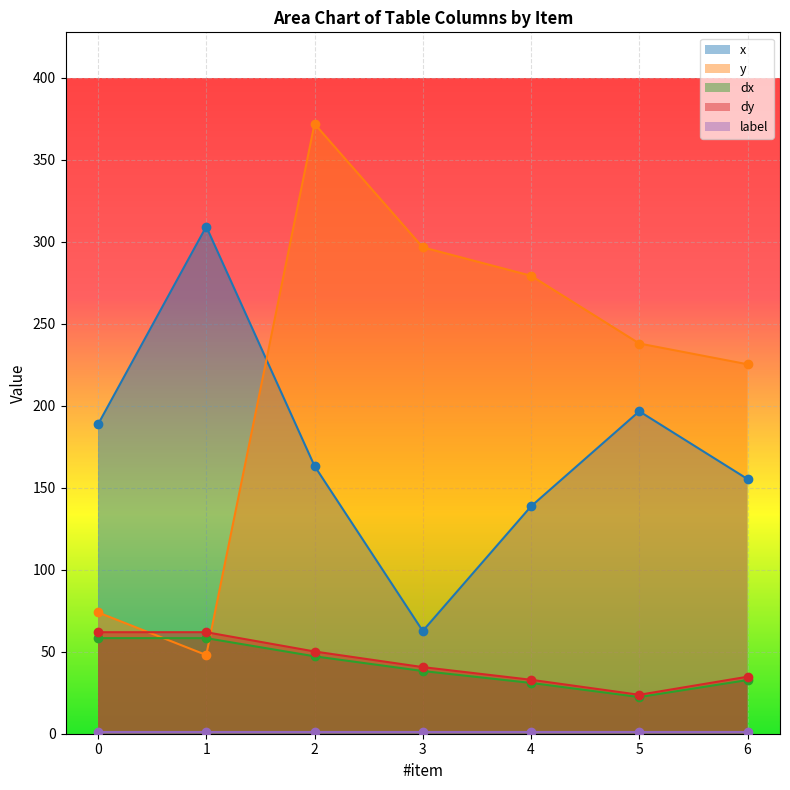

The value of dy at 3 is 54.5. True or false?

False